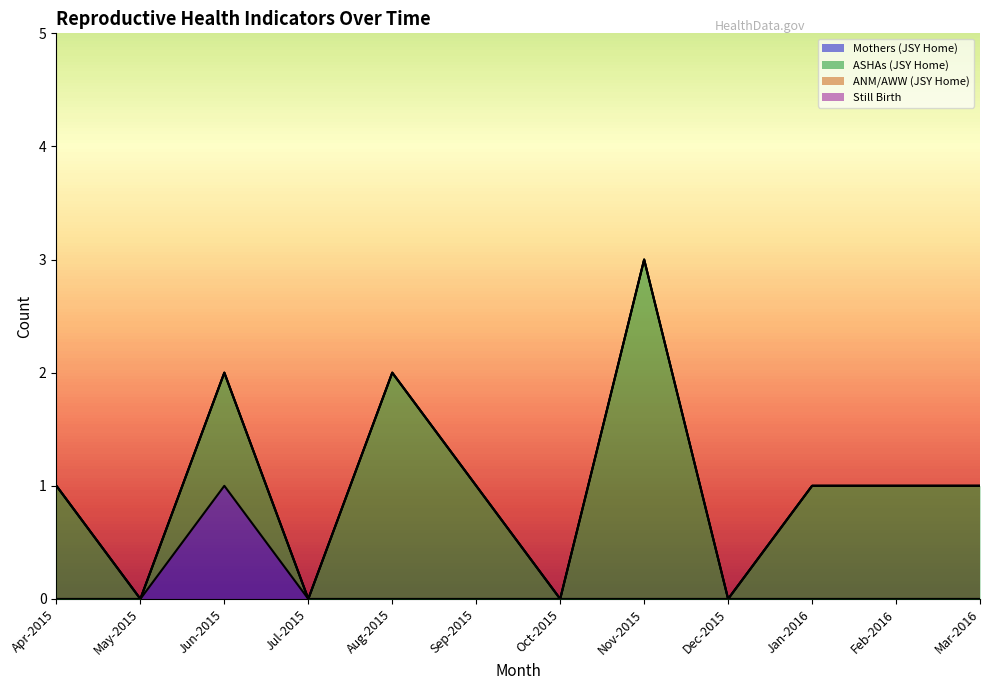

True or false: ANM/AWW (JSY Home) and Still Birth intersect in this chart.

False